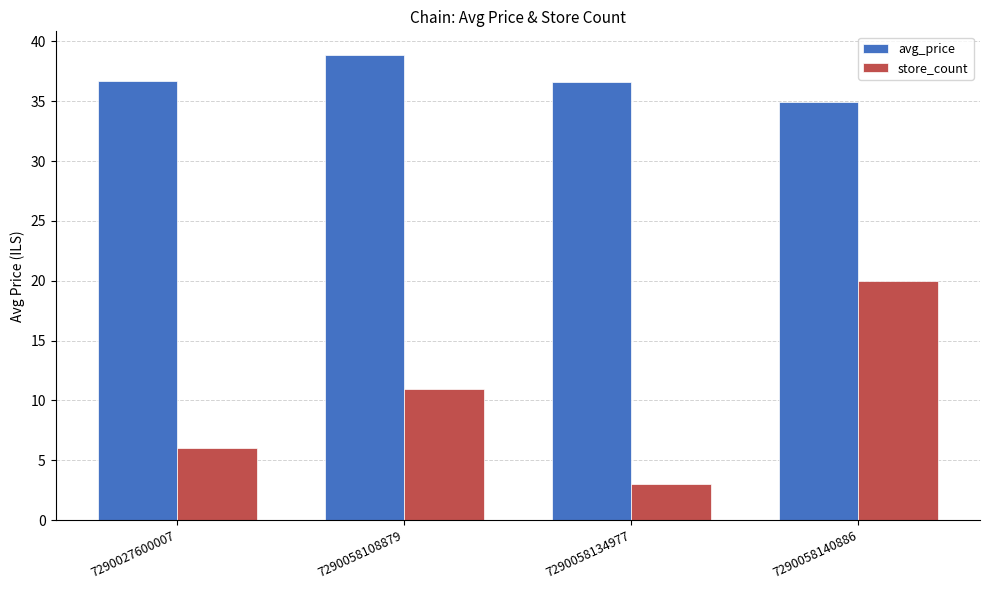

What is the difference between the second highest and second lowest values in the store_count series?

5.0